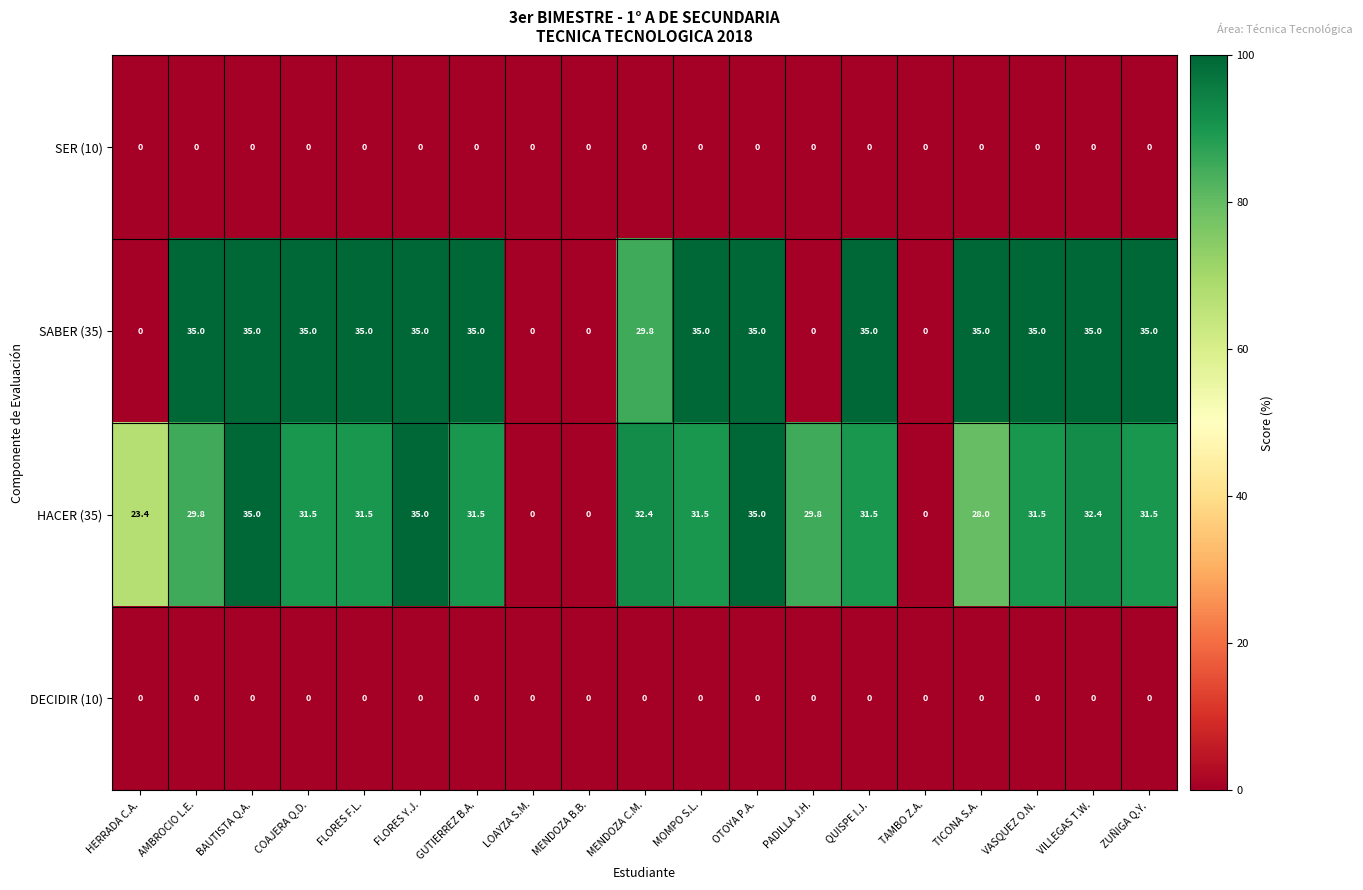

What is the maximum value shown in the chart?

35.0